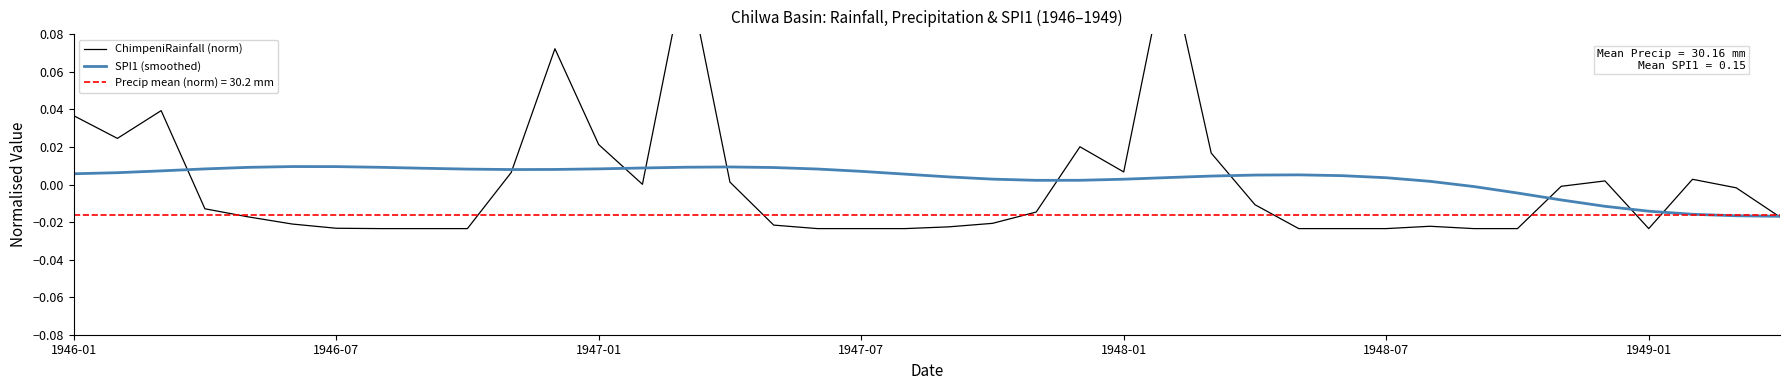

At 38, list the series in order from largest to smallest.

ChimpeniRainfall (norm), SPI1 (smoothed)